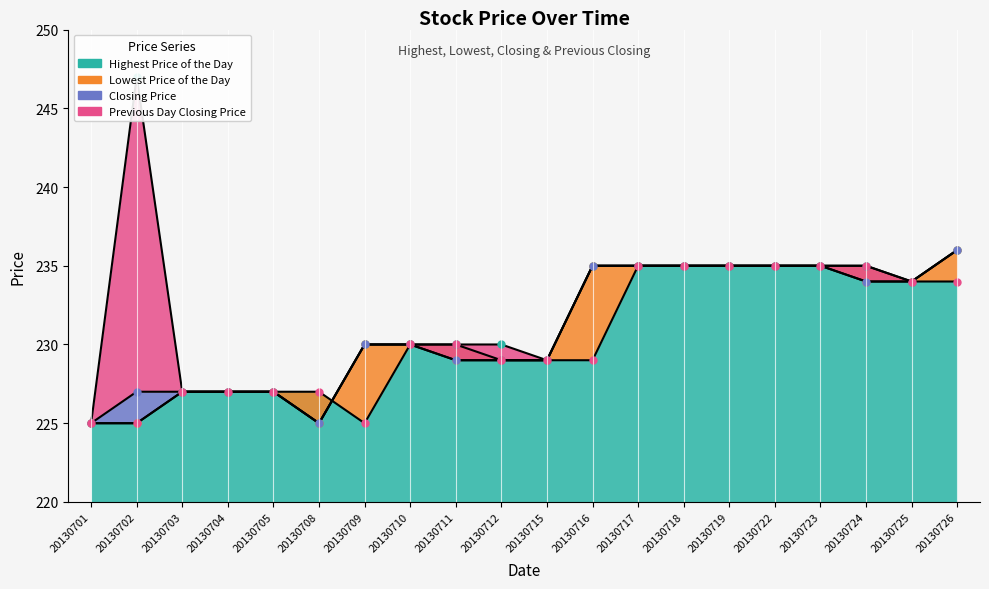

Which series has the largest total across all categories?

Highest Price of the Day